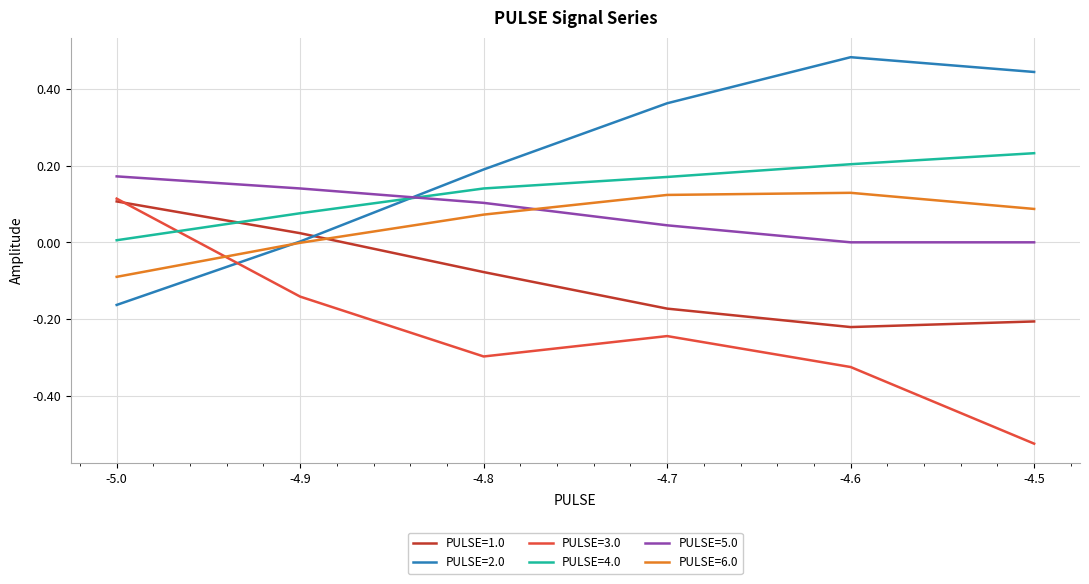

Count the number of data series in this chart.

6